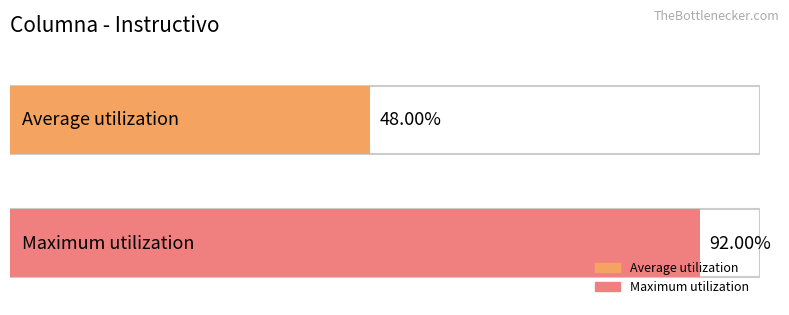

Does the chart contain stacked bars?

No